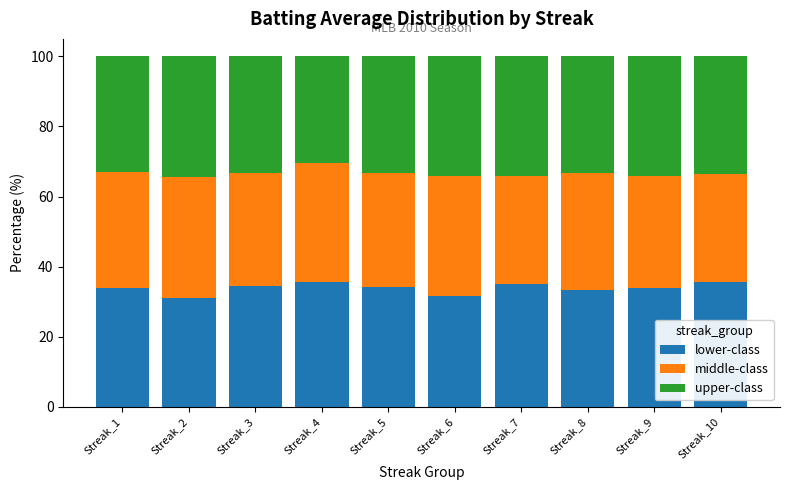

Is it true that lower-class equals 33.8 at Streak_9?

True